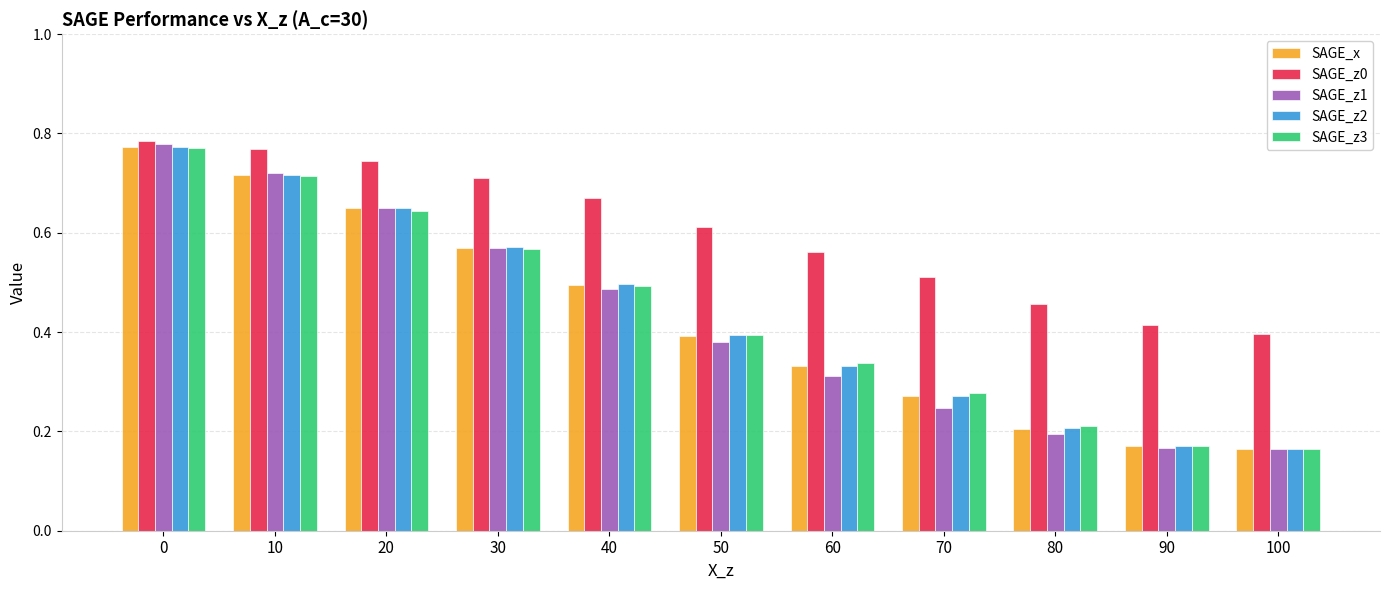

At which label does SAGE_z0 reach its minimum?

100